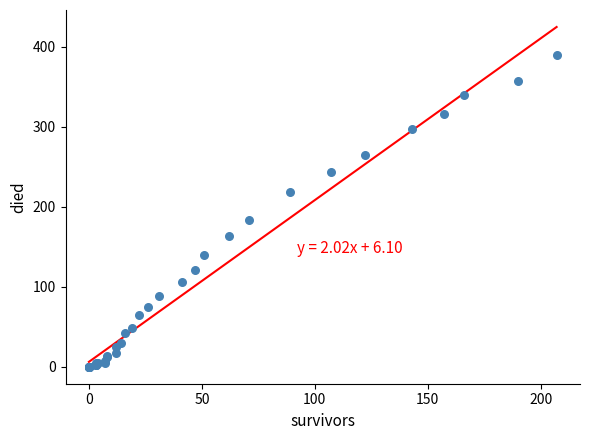

What Y value in the scatter plot is closest to 195?

184